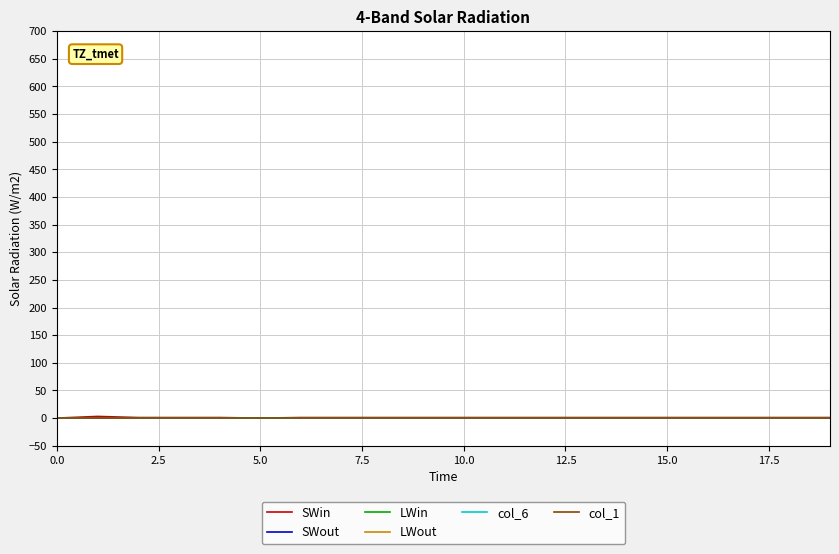

At how many categories does at least one series exceed 1?

1